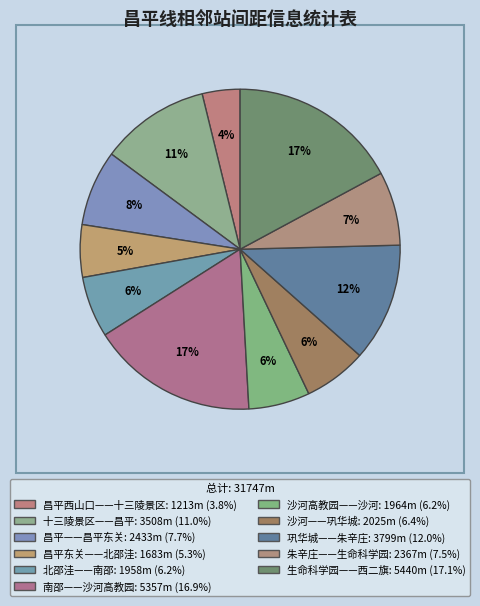

What is the change in value from 昌平西山口——十三陵景区 to 沙河——巩华城?

+812